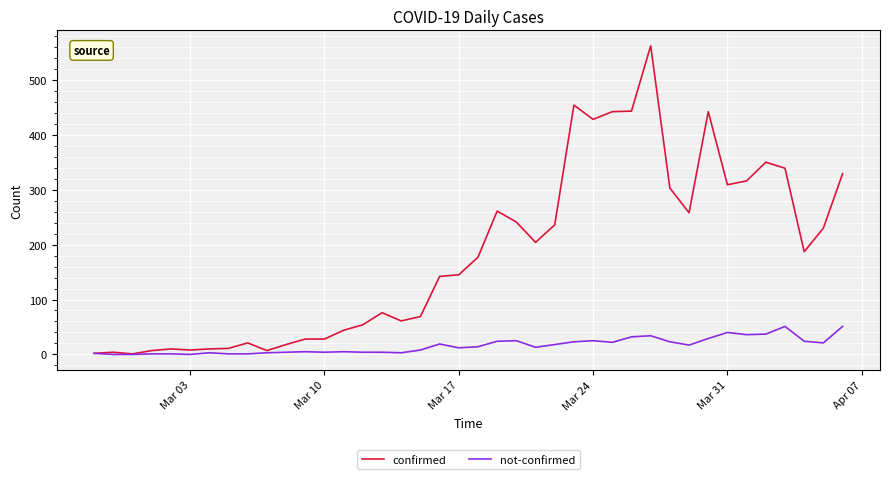

Rank the series by their maximum value, from lowest to highest.

not-confirmed, confirmed